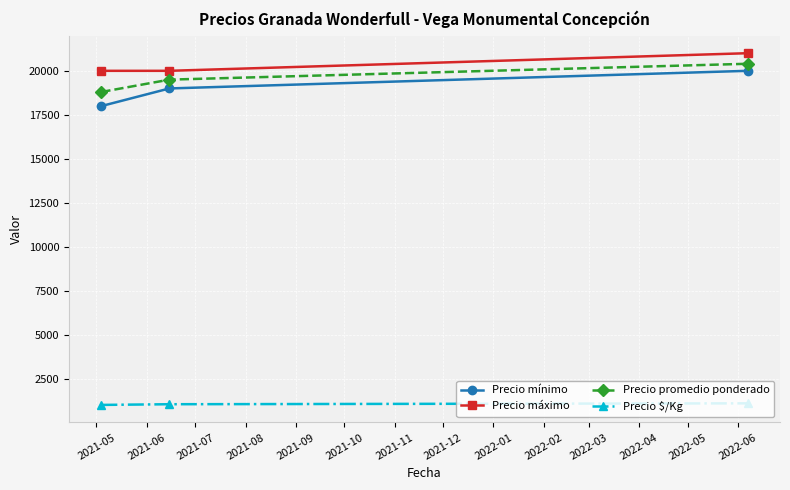

What is the highest value of the Precio máximo series?

21000